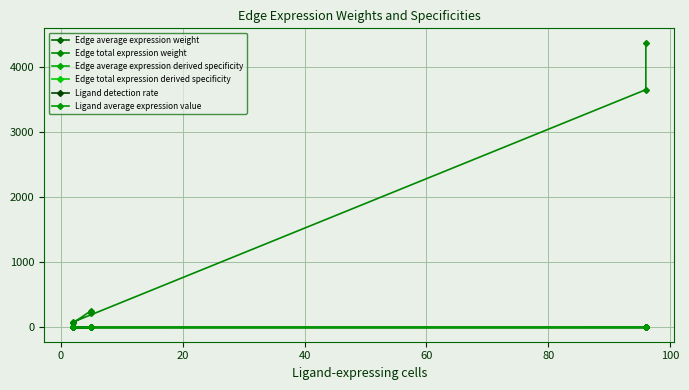

True or false: Edge total expression derived specificity and Edge total expression weight cross at least once.

False